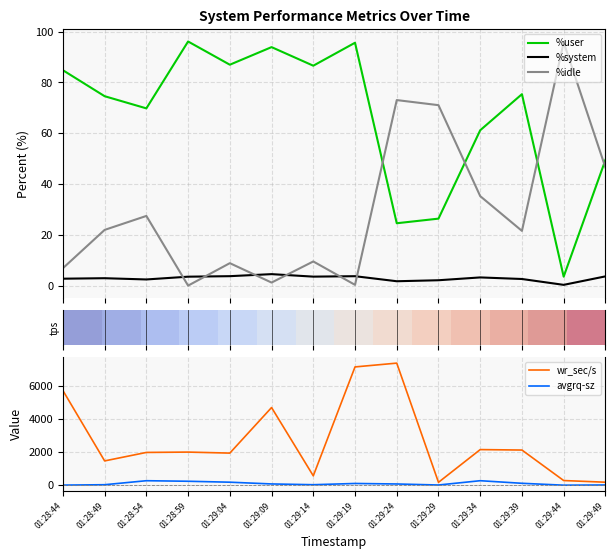

At which label is %system closest to 2?

01:29:24